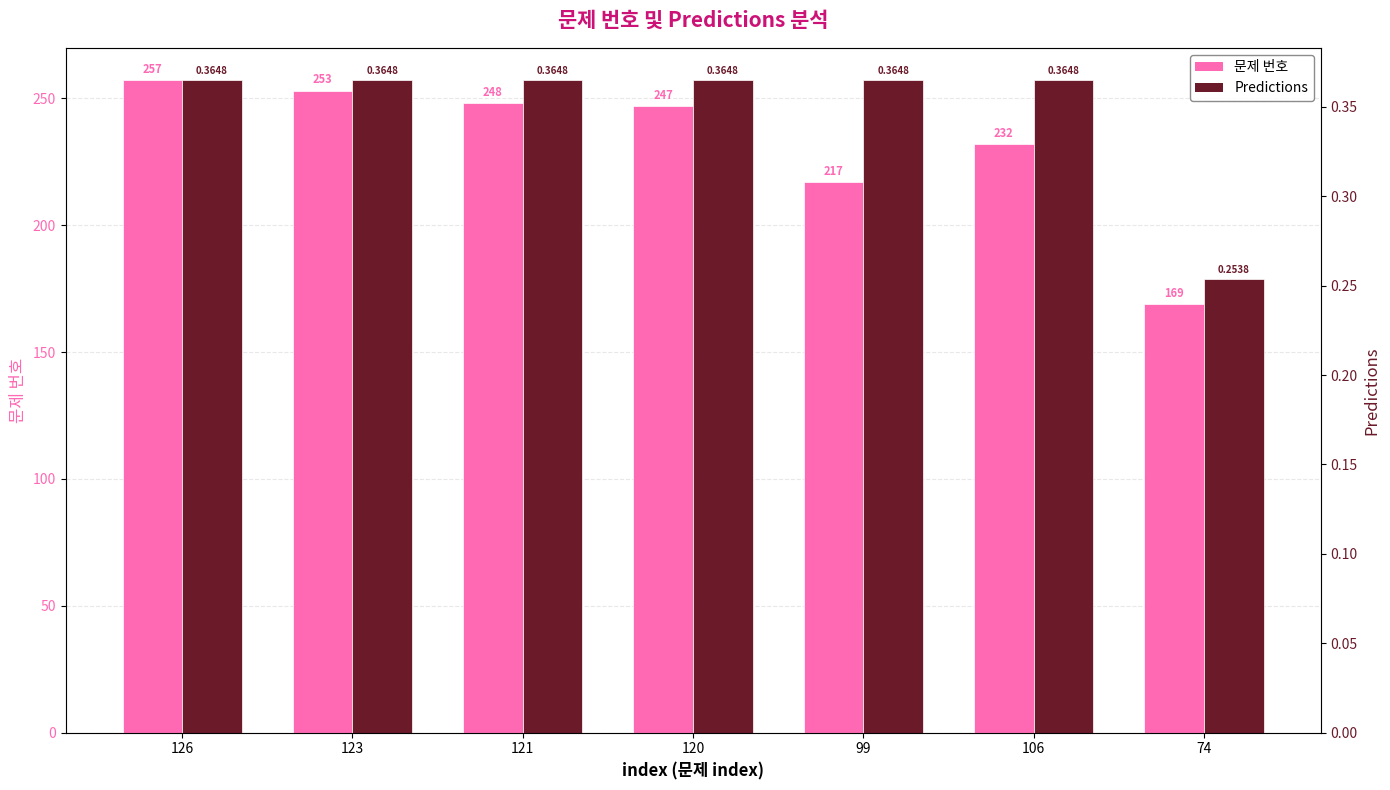

What is the sum of all Predictions values?

2.4